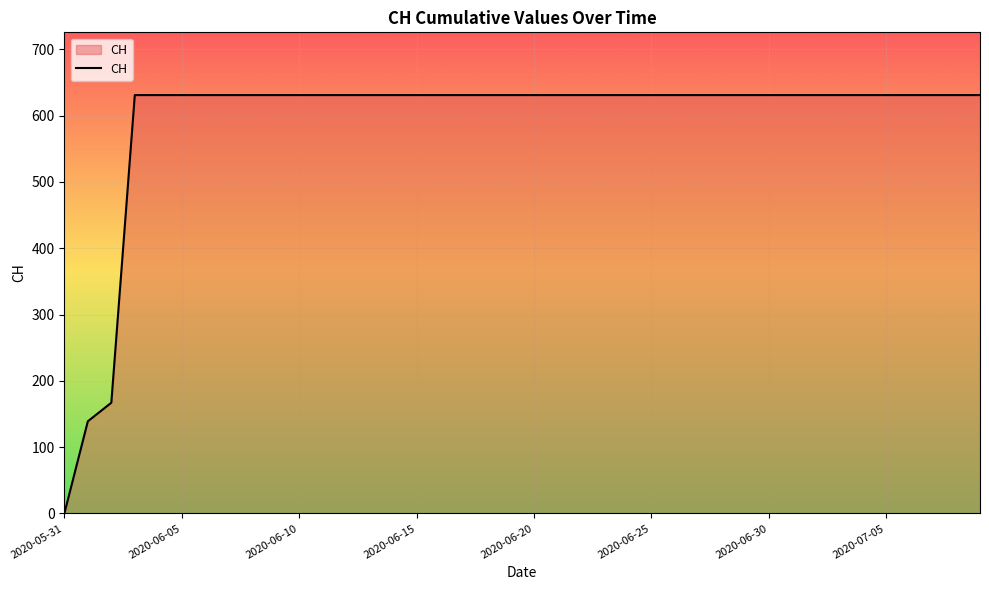

What is the difference between the maximum and minimum values?

631